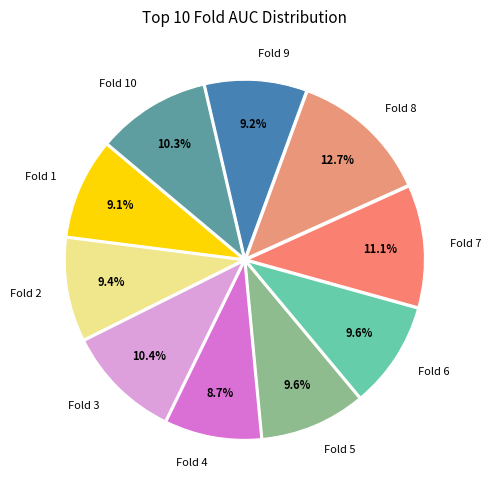

Count the number of slices in the pie.

10